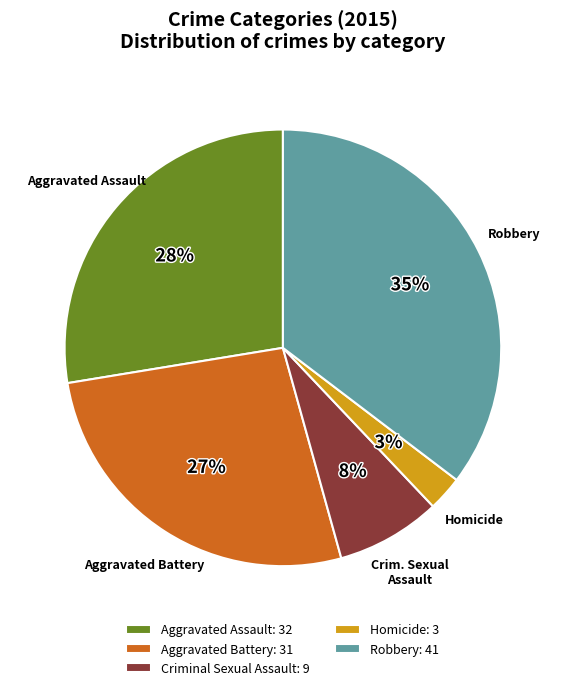

Is the sum of Homicide and Criminal Sexual Assault greater than half?

No